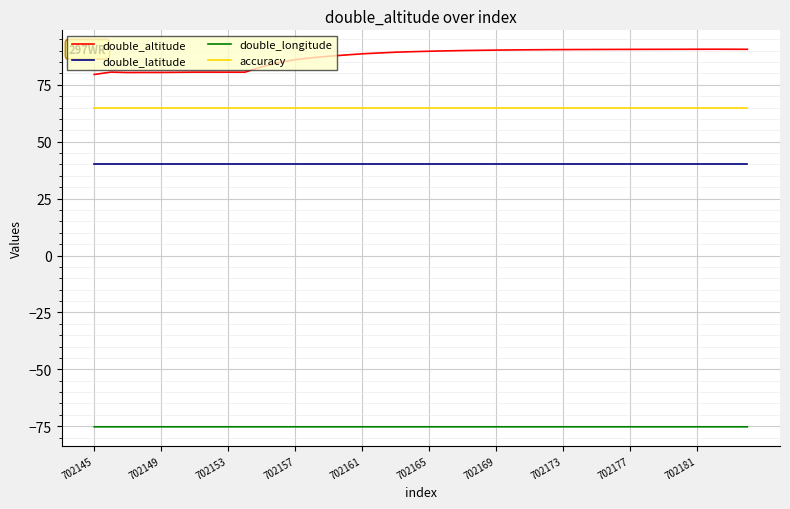

Which series has the largest total across all categories?

double_altitude